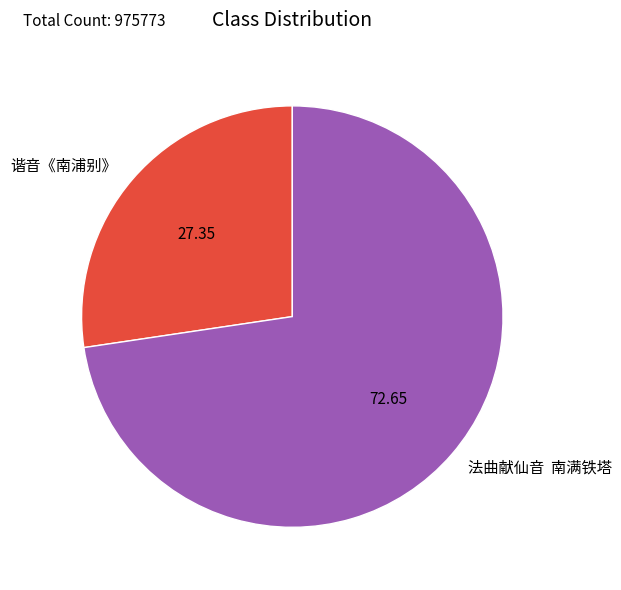

Does any single category account for the majority?

Yes